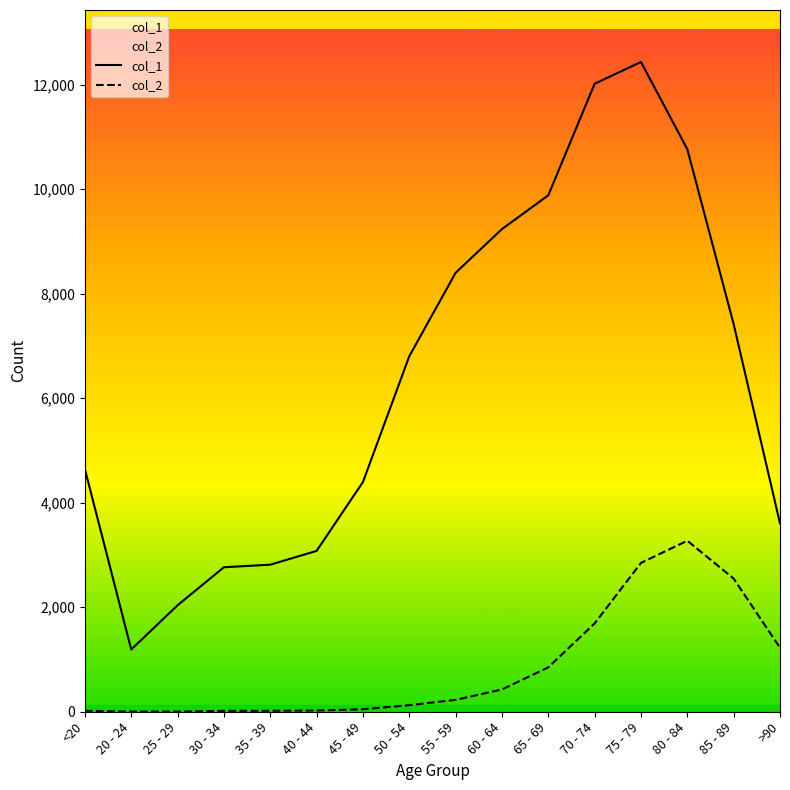

Is the value of col_1 at 60 - 64 greater than the value of col_2 at 30 - 34?

Yes